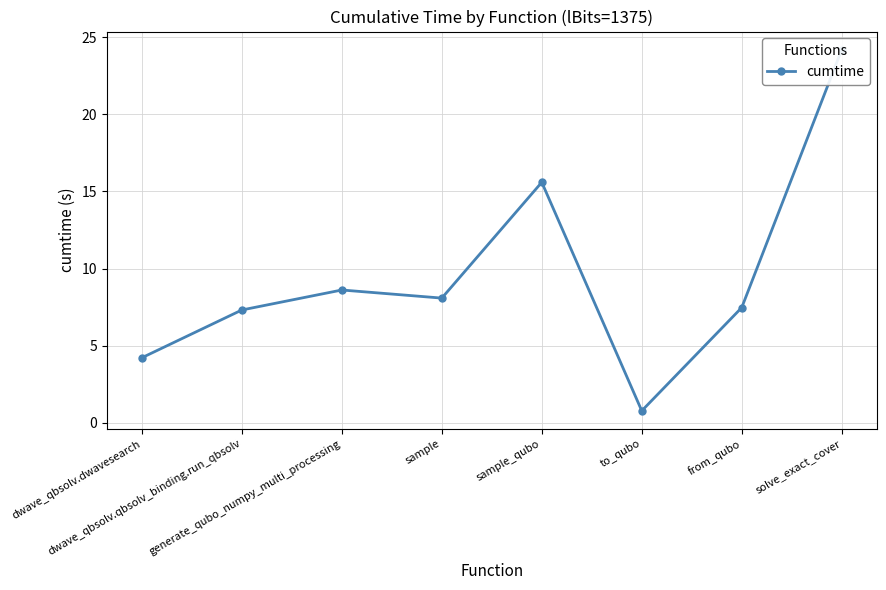

Reading left to right, extract all data points from this chart.

dwave_qbsolv.dwavesearch=4.2	dwave_qbsolv.qbsolv_binding.run_qbsolv=7.3	generate_qubo_numpy_multi_processing=8.6	sample=8.1	sample_qubo=15.6	to_qubo=0.8	from_qubo=7.5	solve_exact_cover=24.2